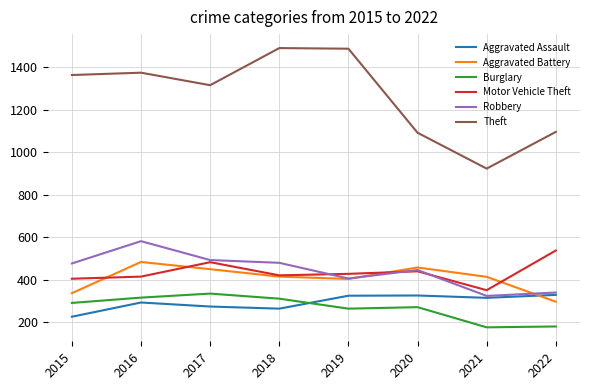

Does the chart display data point markers on the line(s)?

No